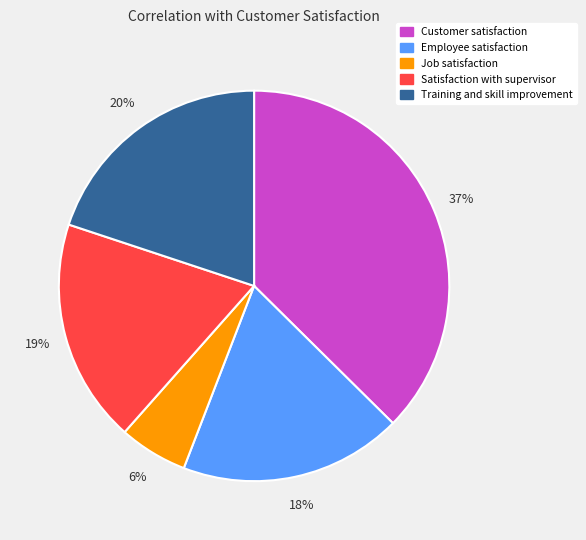

Count the number of slices in the pie.

5